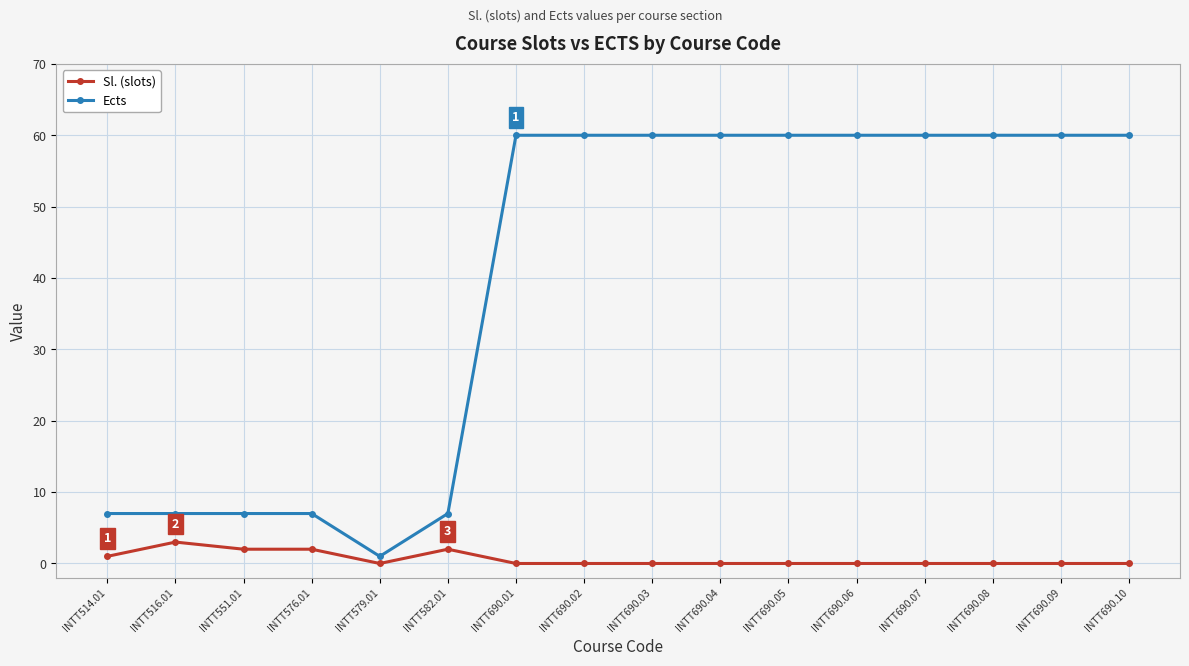

List the series in order of their peak value, lowest first.

Sl. (slots), Ects